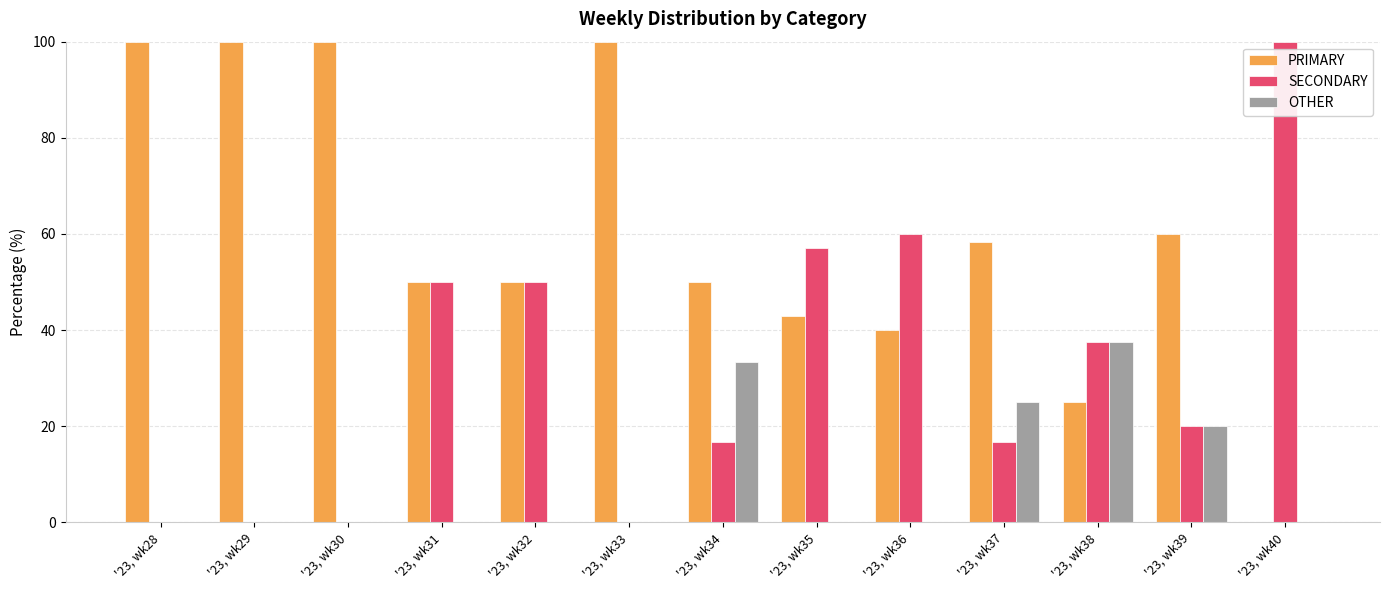

How many groups of bars are there?

13